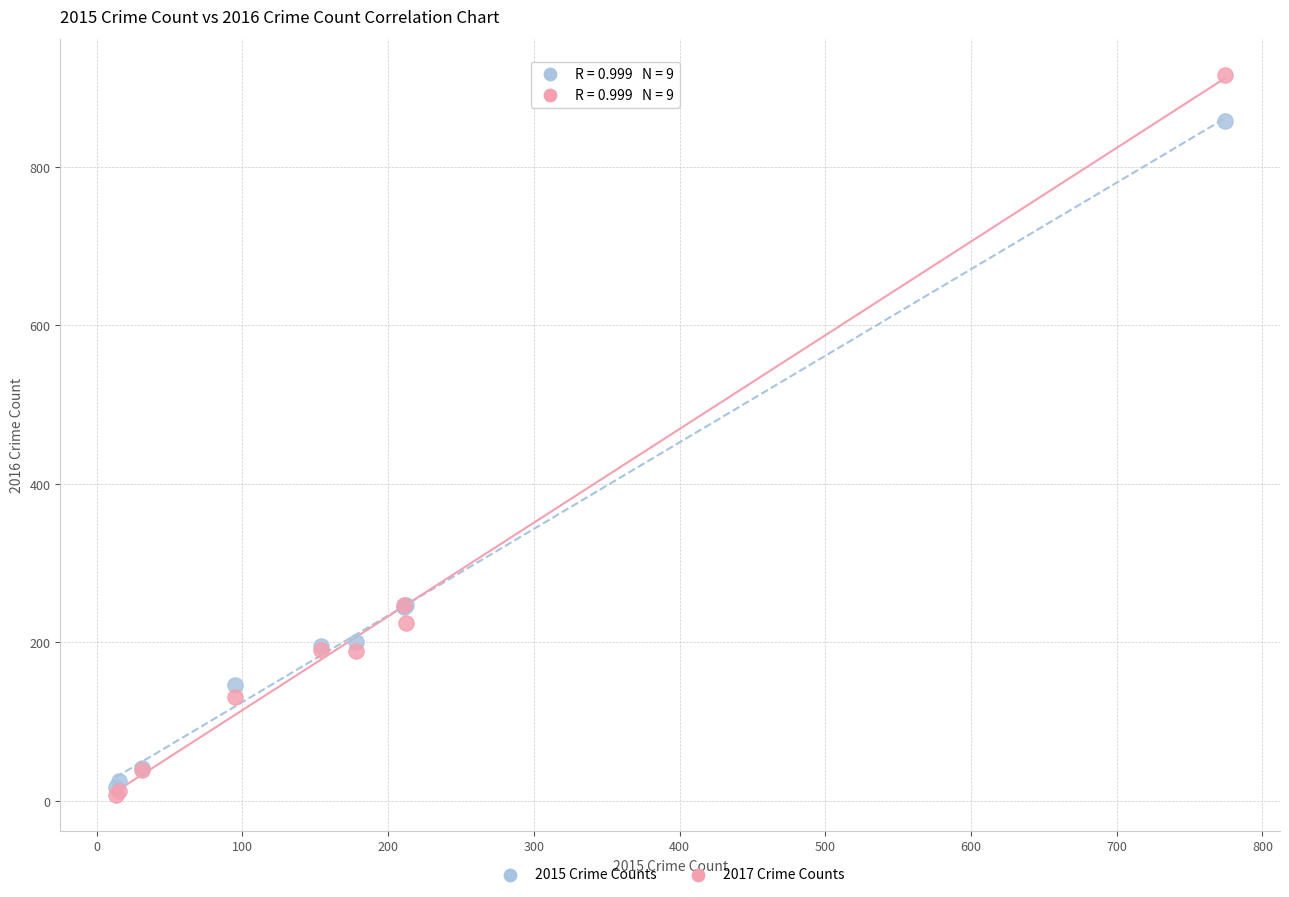

Which series reaches the maximum Y coordinate?

2017 Crime Counts